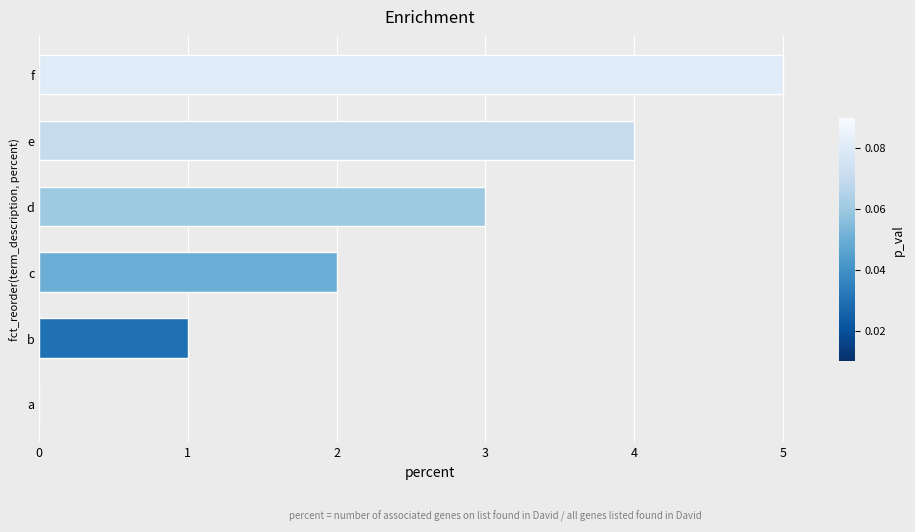

The value at f is 5. True or false?

True